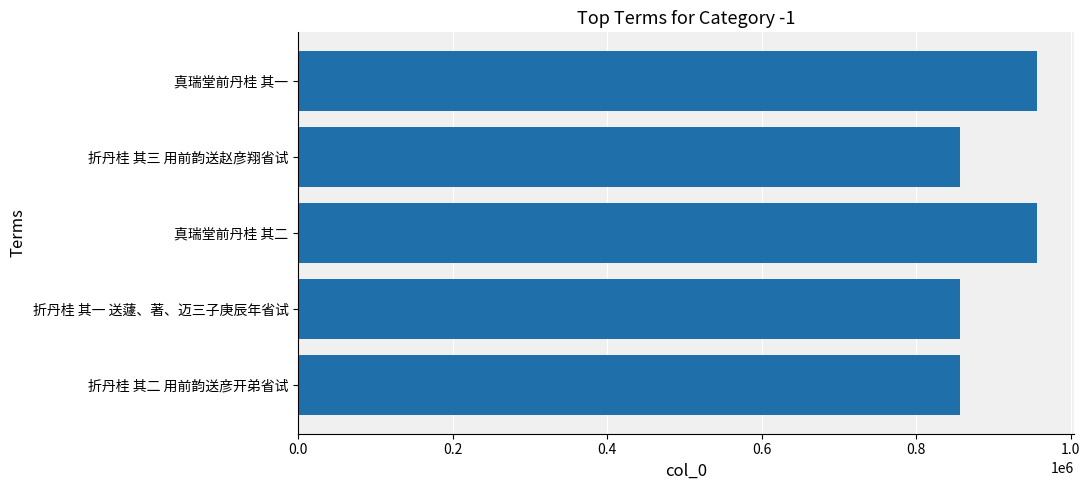

What is the average value?

896360